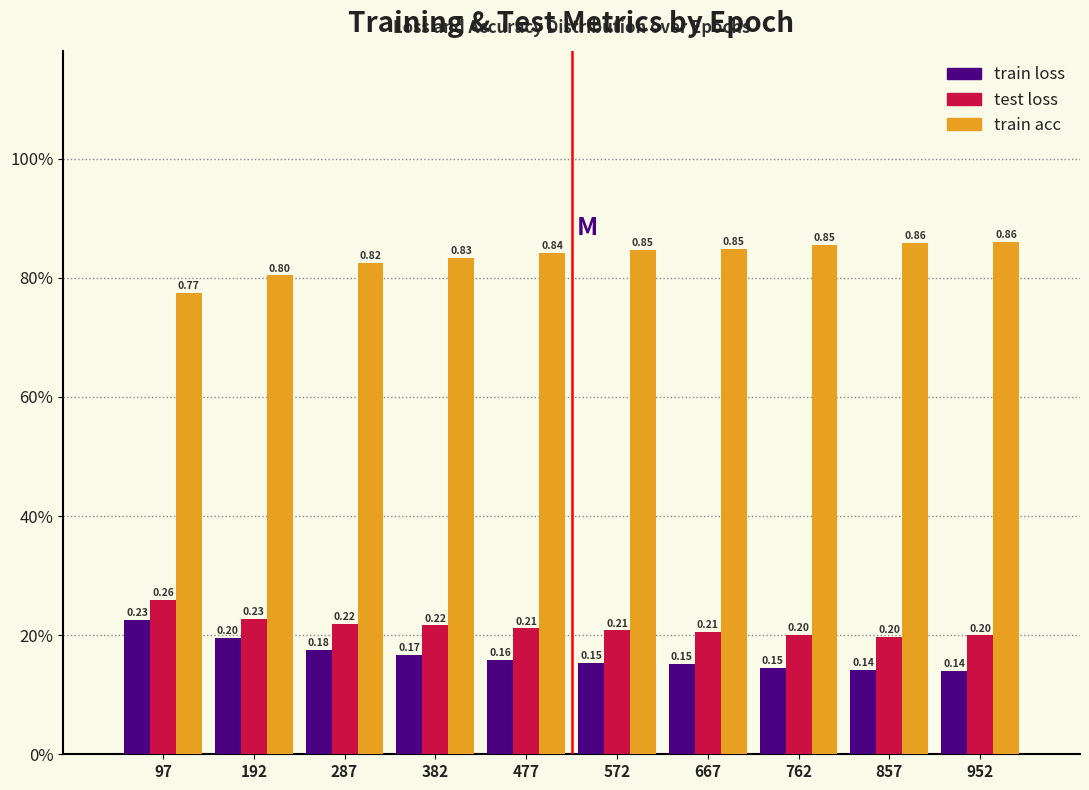

What are all the series names shown in the legend?

train loss, test loss, train acc